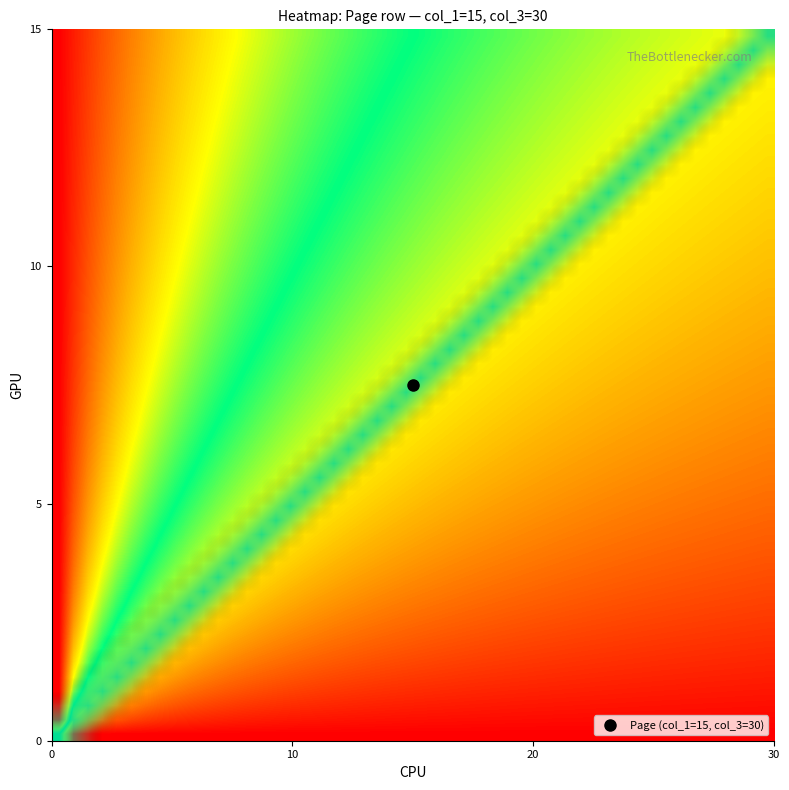

At which category does the chart reach its minimum across all series?

col_1